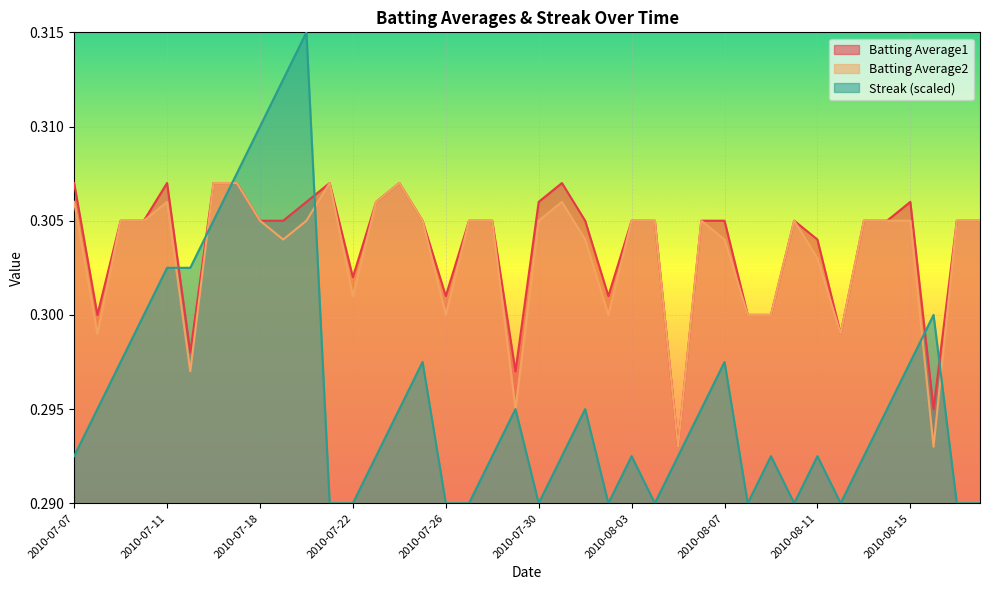

Which series has the largest range (max minus min)?

Streak (scaled)